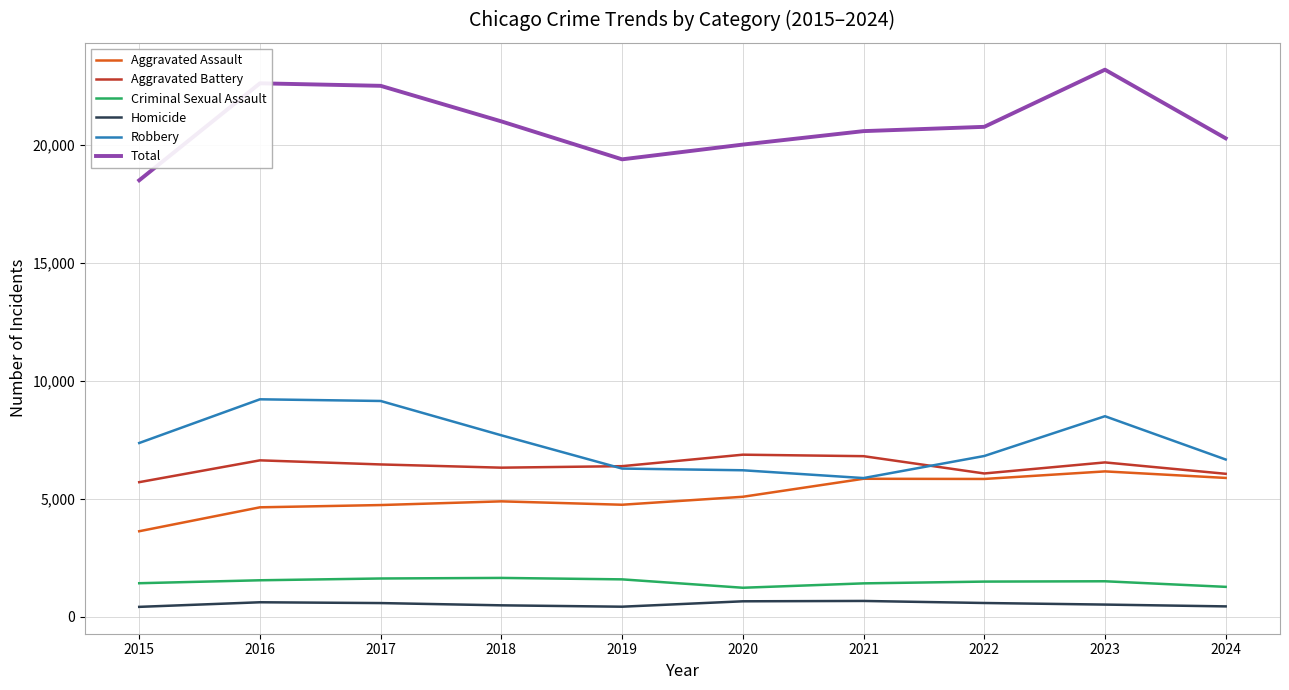

What is the minimum value for Robbery?

5876